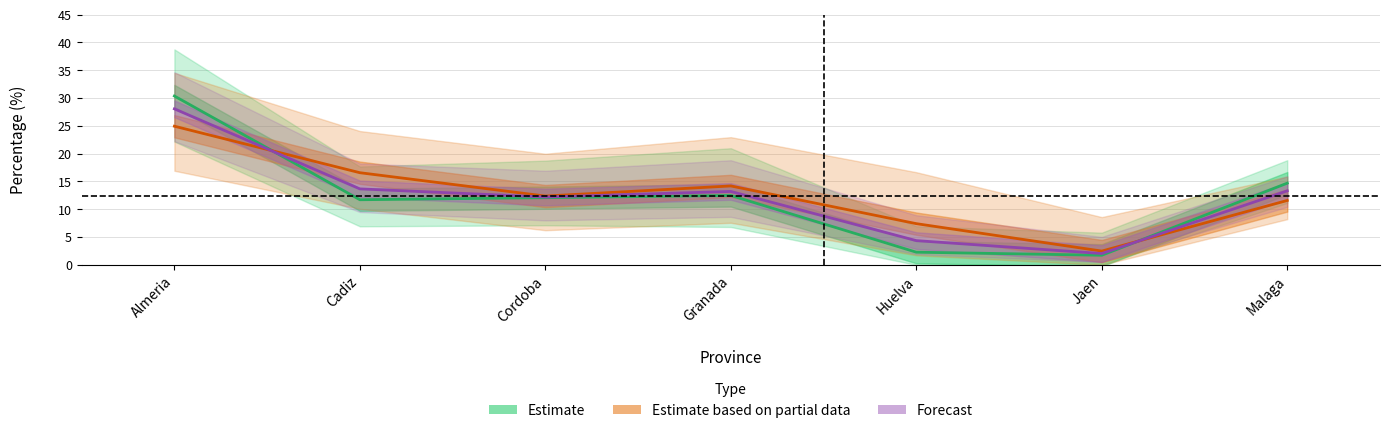

The Estimate series shows 21.0 at Granada. True or false?

False